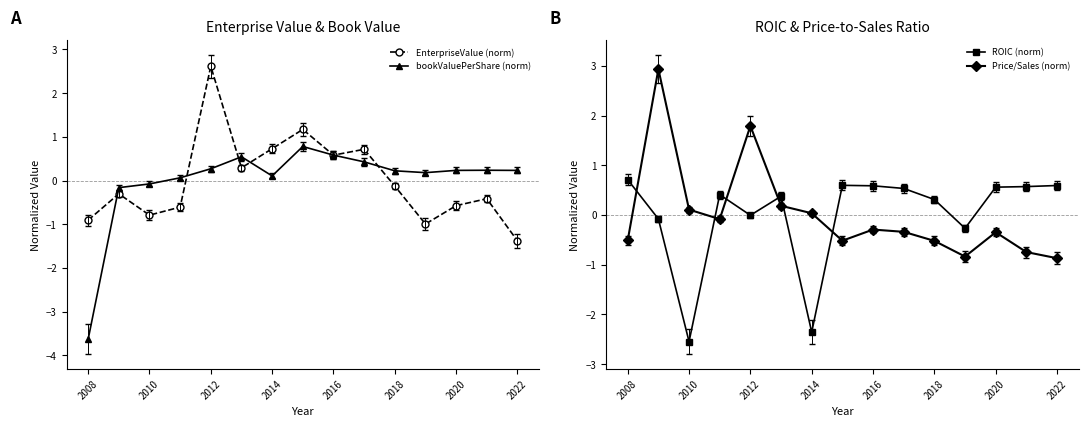

How many values in EnterpriseValue (norm) are above zero?

6